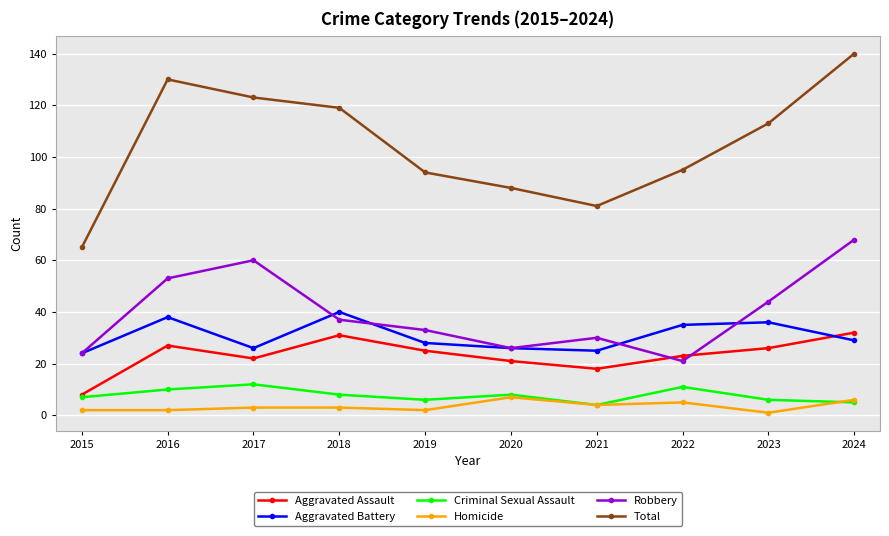

True or false: Aggravated Battery and Criminal Sexual Assault intersect in this chart.

False